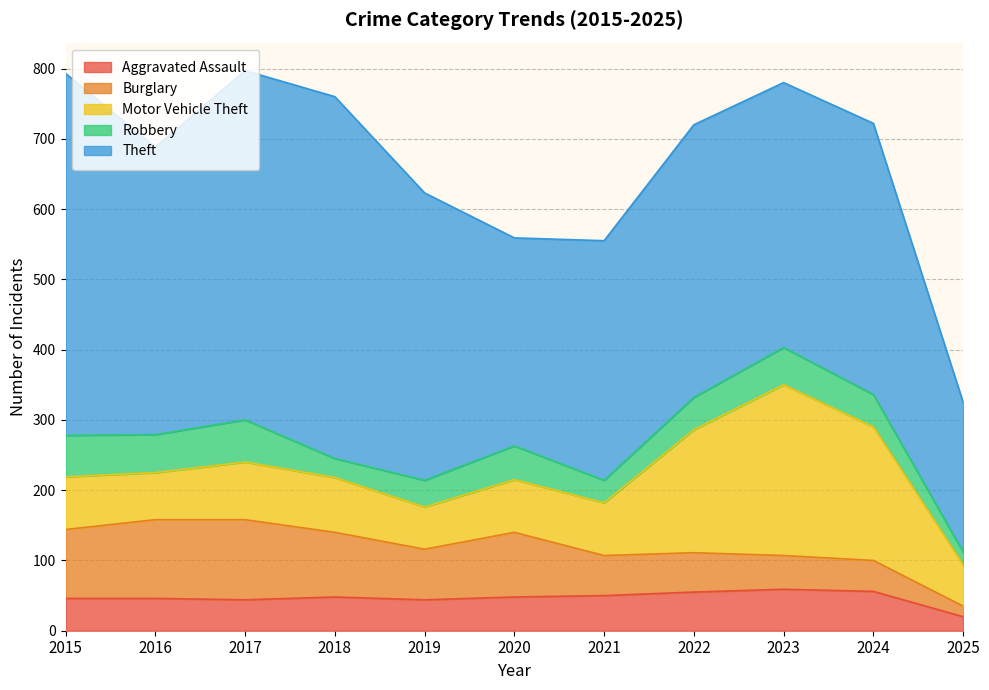

The Burglary series shows 64 at 2017. True or false?

False